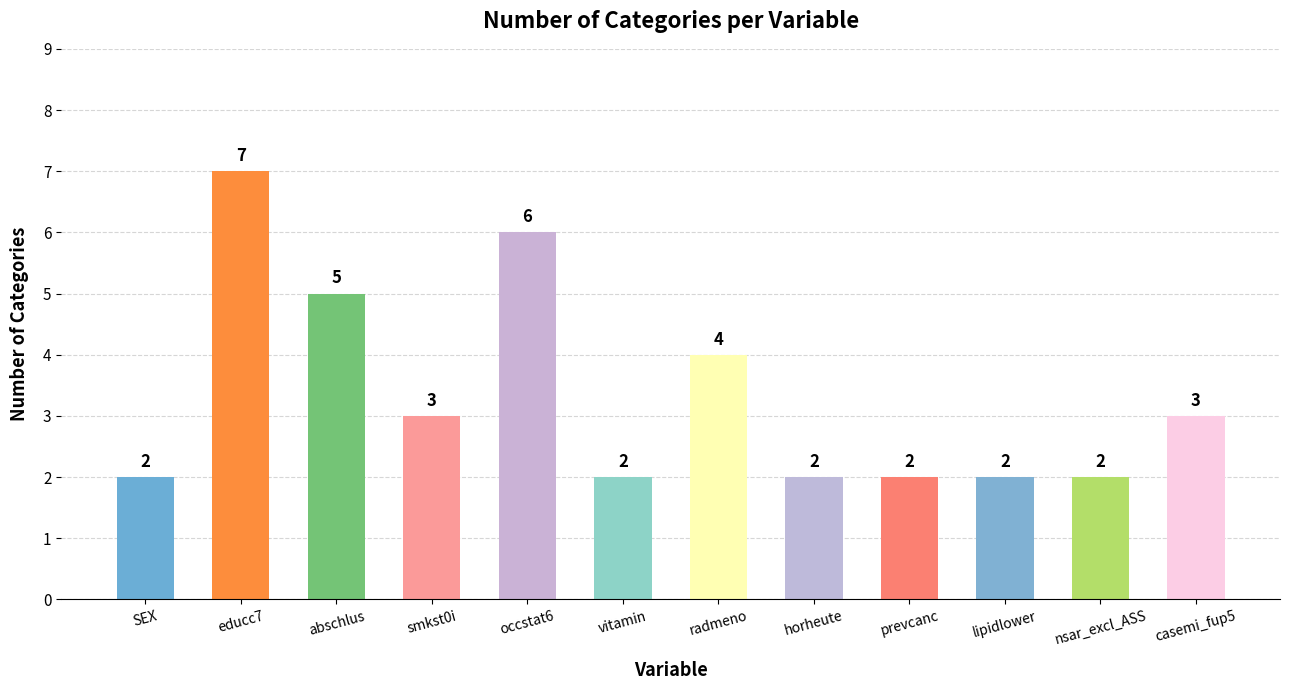

What is the change in value from SEX to smkst0i?

+1